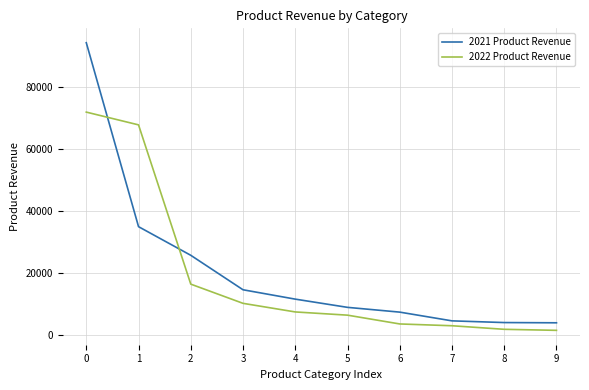

Is the value of 2021 Product Revenue at 1 greater than the value of 2022 Product Revenue at 7?

Yes